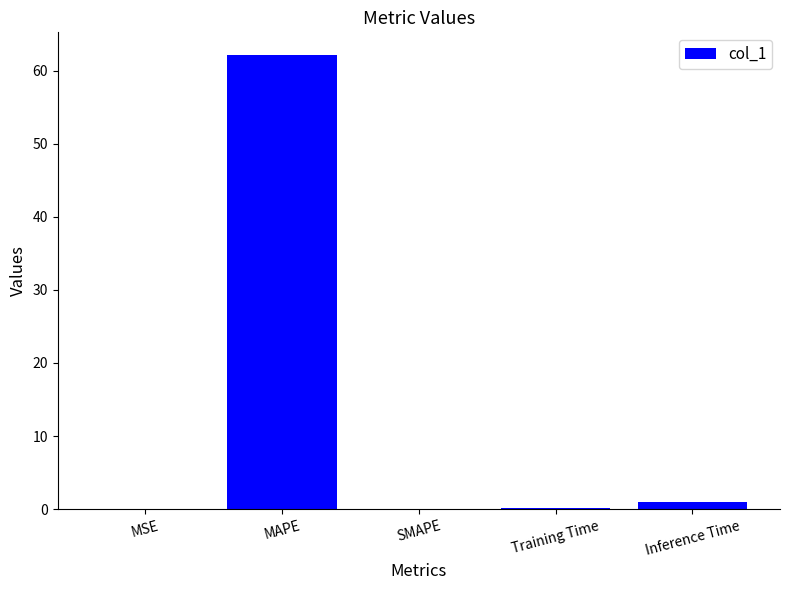

What is the average value?

12.7